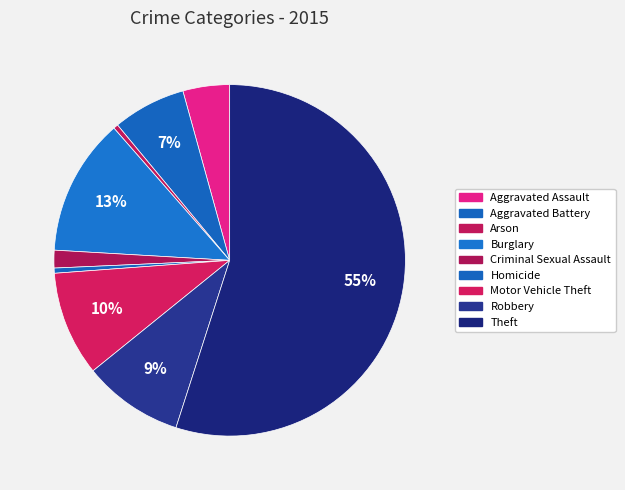

What is the change in value from Criminal Sexual Assault to Robbery?

+7940